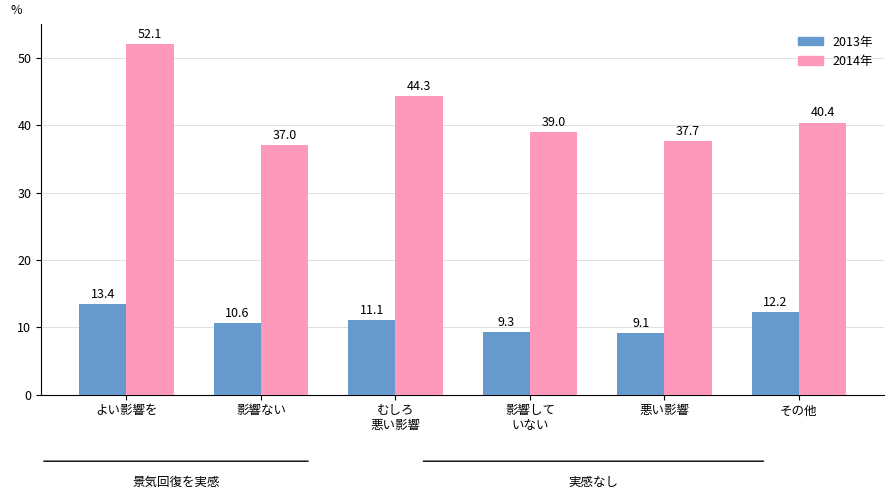

What is the difference between the 2014年 values at 影響して
いない and 影響ない?

2.0